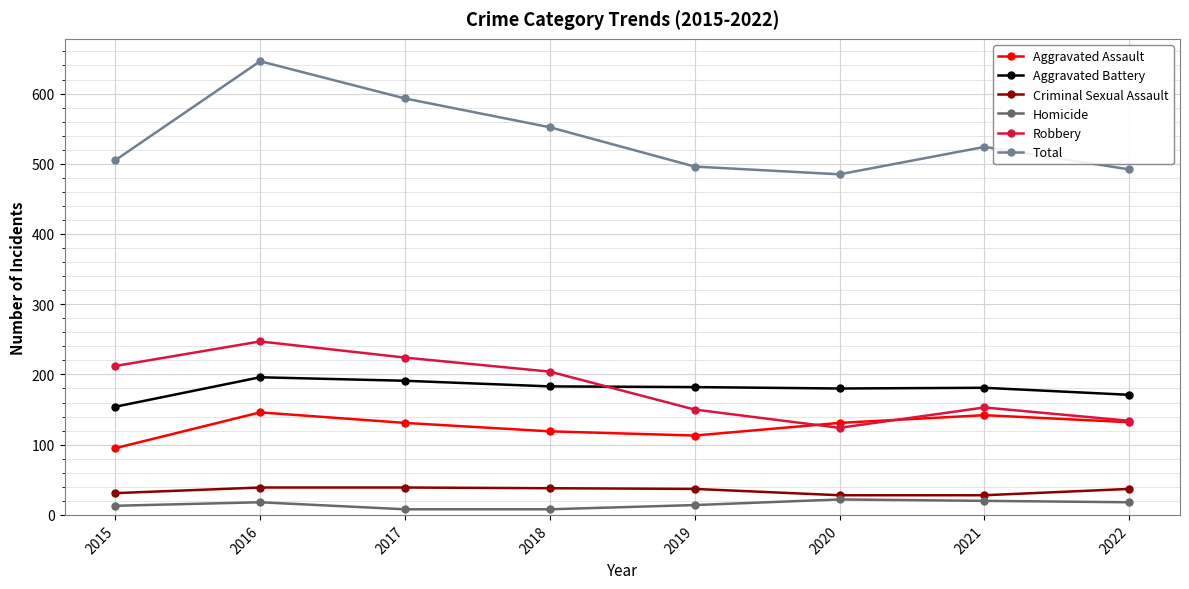

At how many categories does at least one series exceed 70?

8